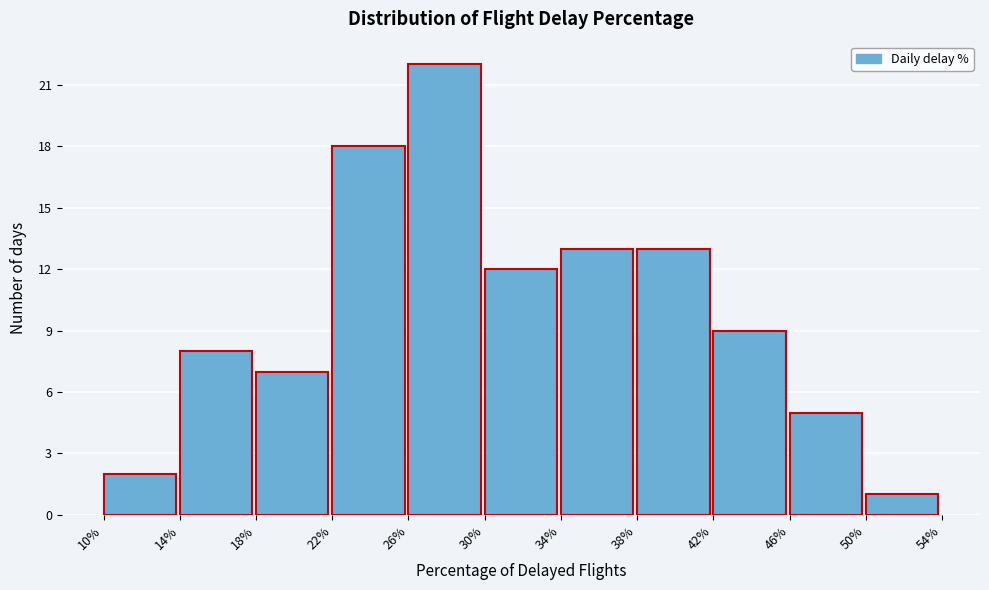

Reading left to right, what are all the values shown in this chart?

2	8	7	18	22	12	13	13	9	5	1